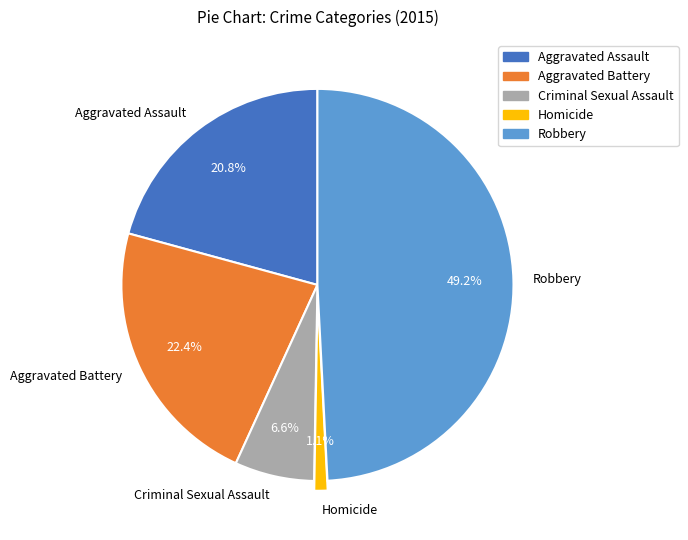

What is the largest slice in the pie chart?

Robbery